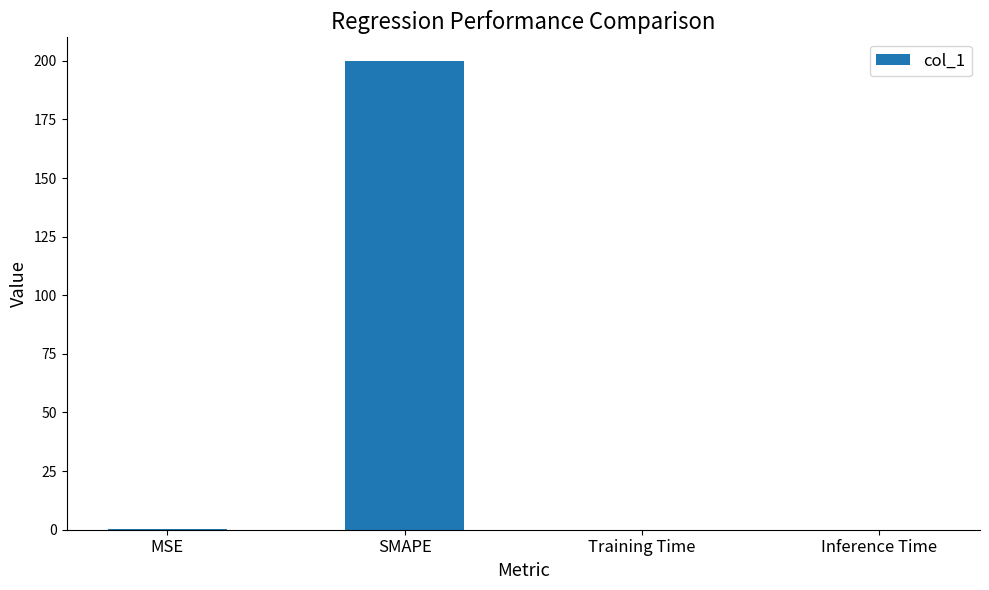

What is the sum of all values?

200.2